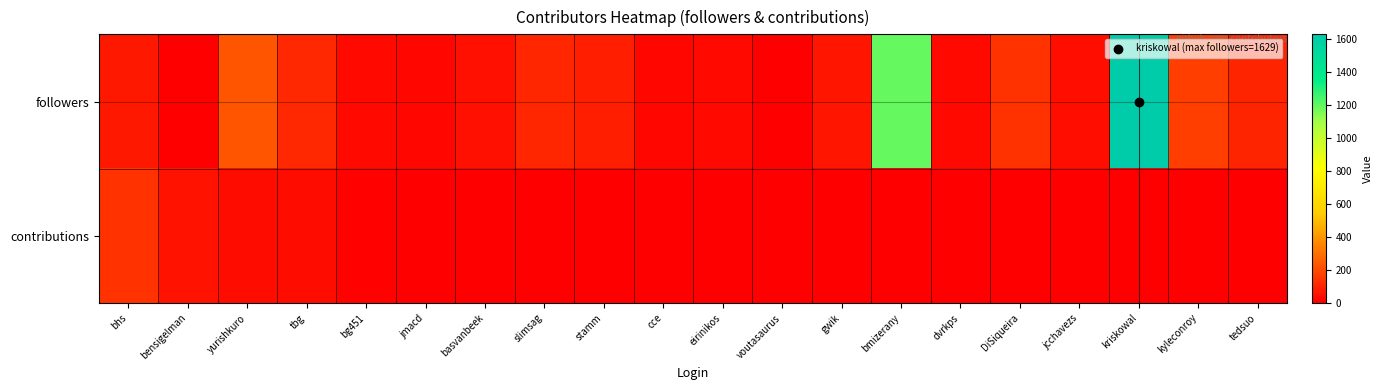

Which series changed the most between bg451 and kyleconroy?

followers